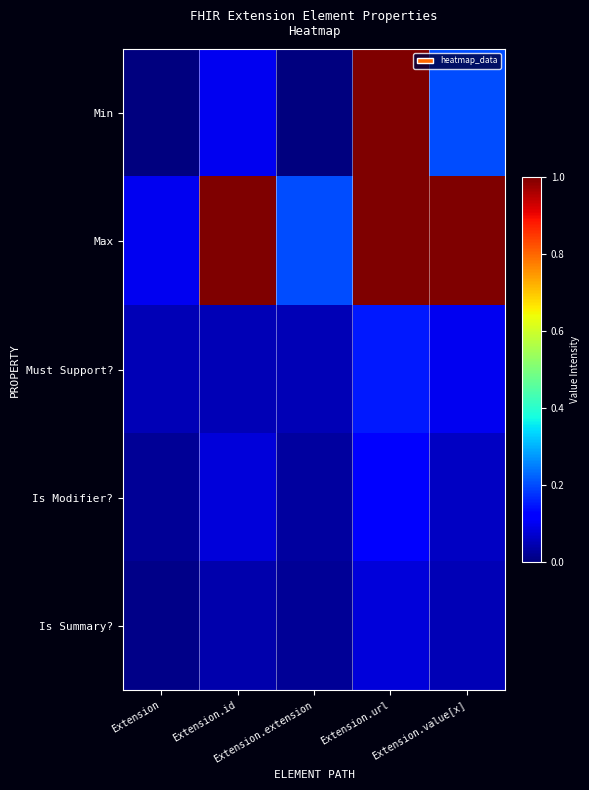

Which series has the largest total across all categories?

Max